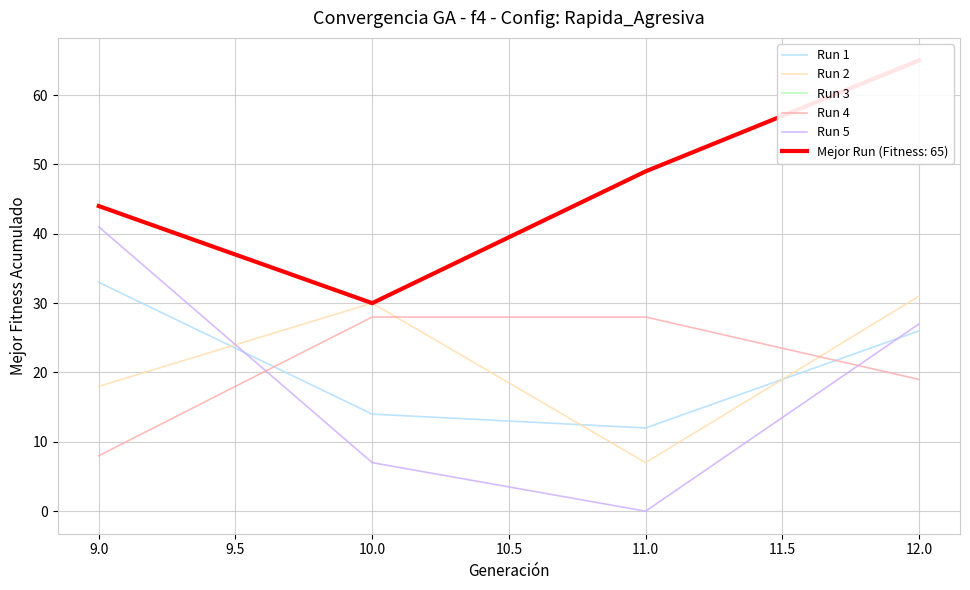

Where do Run 5 and Run 4 first cross each other?

9.0 and 10.0